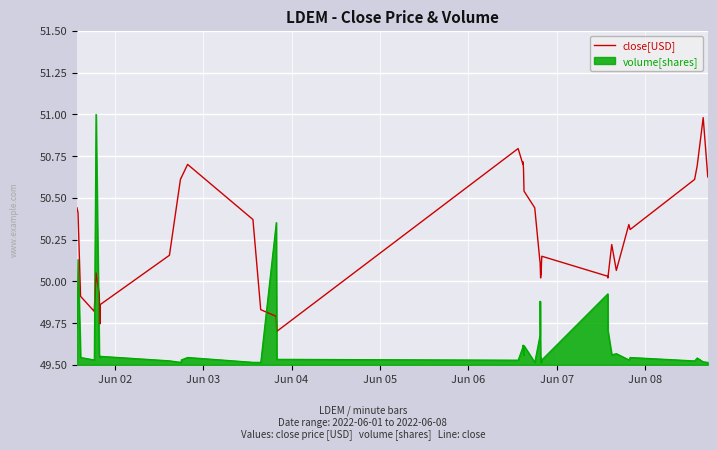

How many times do close[USD] and volume[shares] cross each other?

4